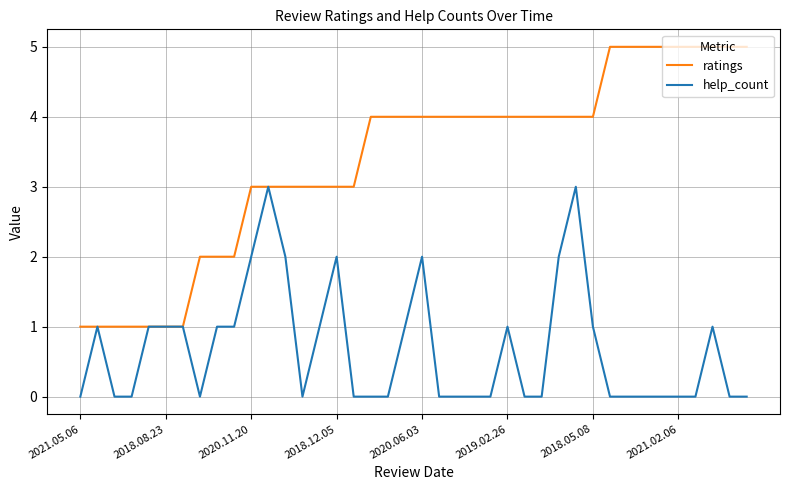

What is the maximum value shown in the chart?

5